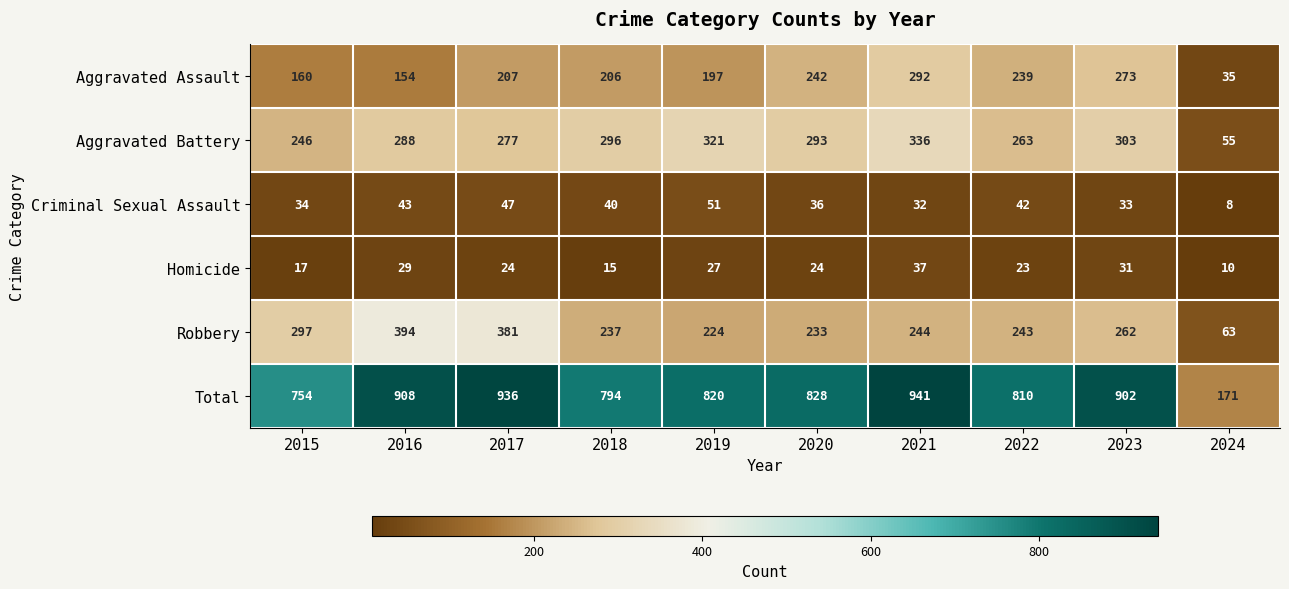

How many series are shown in this chart?

6